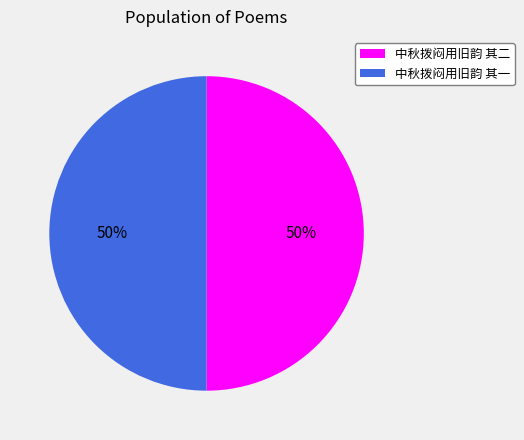

Do 中秋拨闷用旧韵 其一 and 中秋拨闷用旧韵 其二 together represent more than half of the pie?

Yes